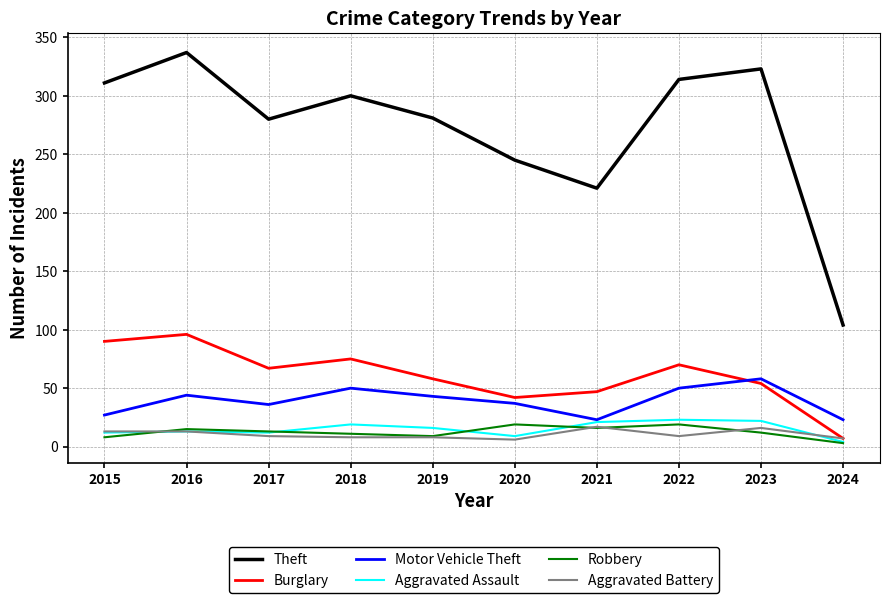

True or false: Robbery and Motor Vehicle Theft cross at least once.

False